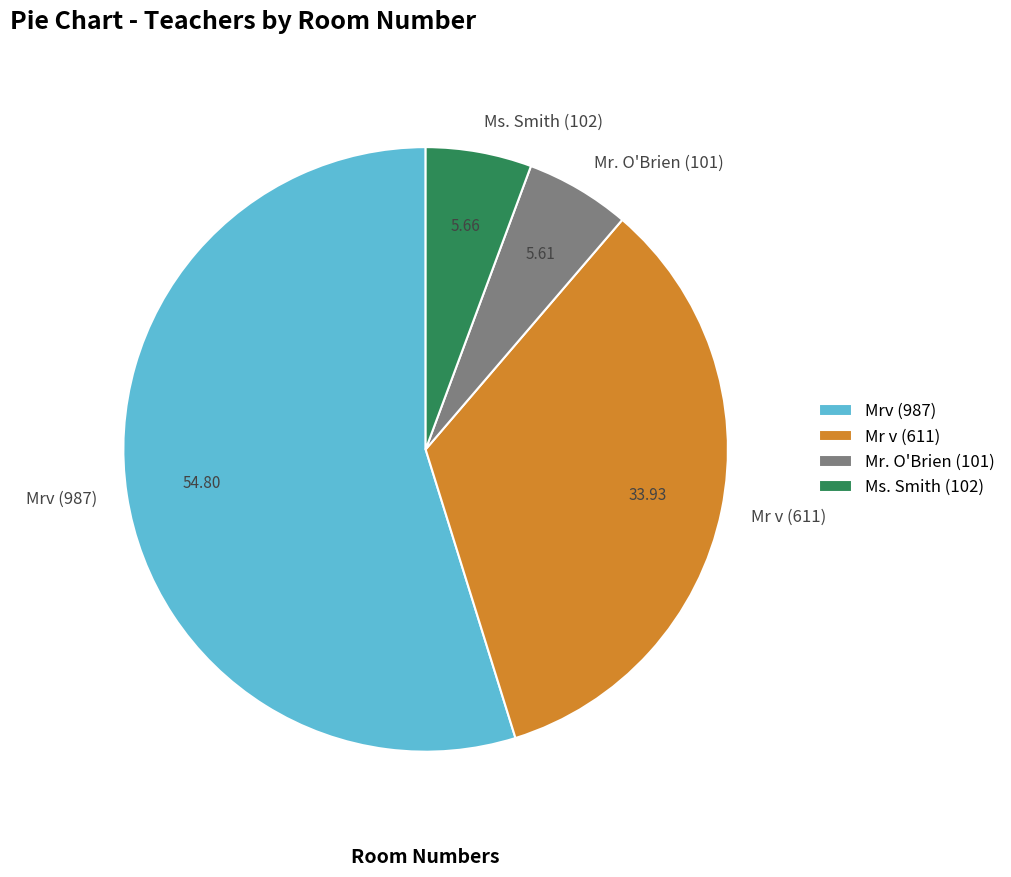

Approximately how many times larger is the value at Mr v (611) compared to Ms. Smith (102)?

6.0